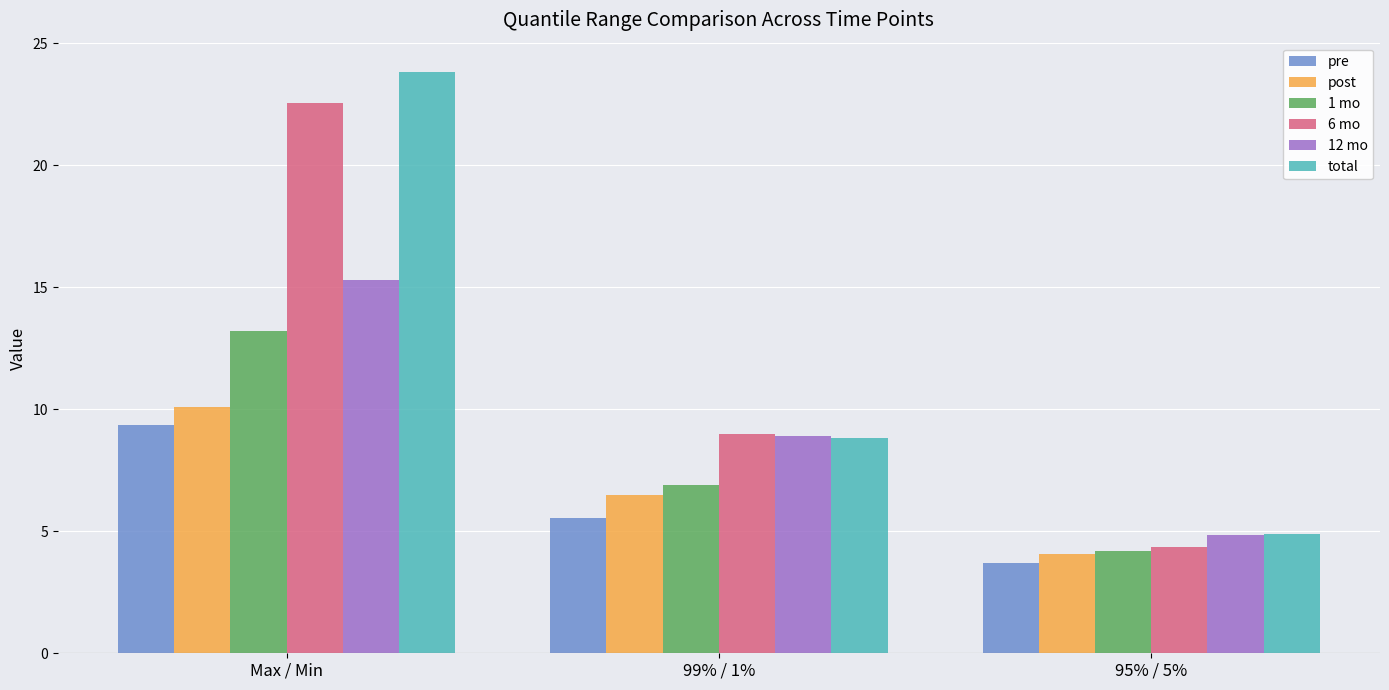

What is the sum of the pre values at Max / Min and 95% / 5%?

13.0